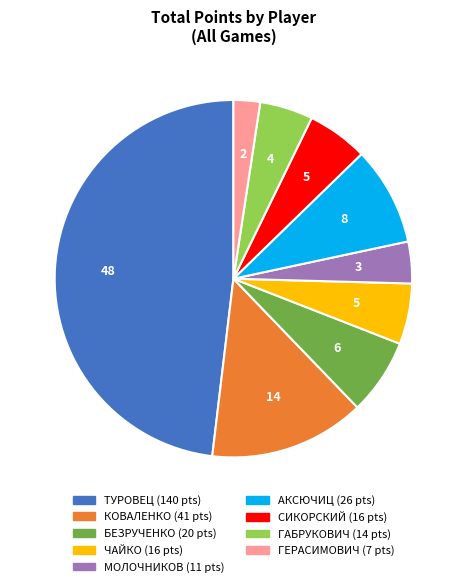

Does any single category account for the majority?

No